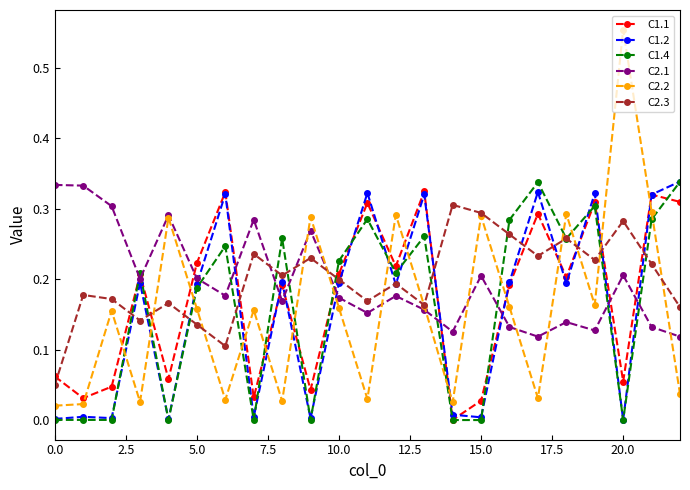

Does the chart display data point markers on the line(s)?

Yes